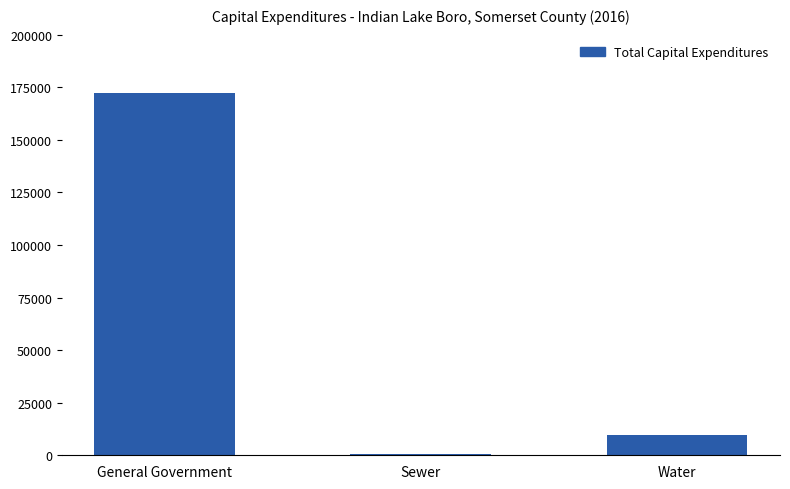

Reading left to right, what are all the values shown in this chart?

172022	480	9429